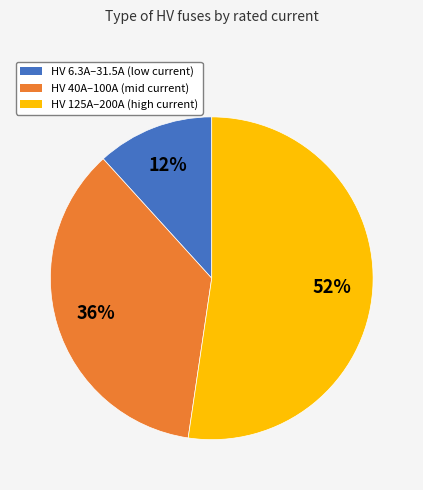

Is the sum of HV 40A–100A (mid current) and HV 6.3A–31.5A (low current) greater than half?

No